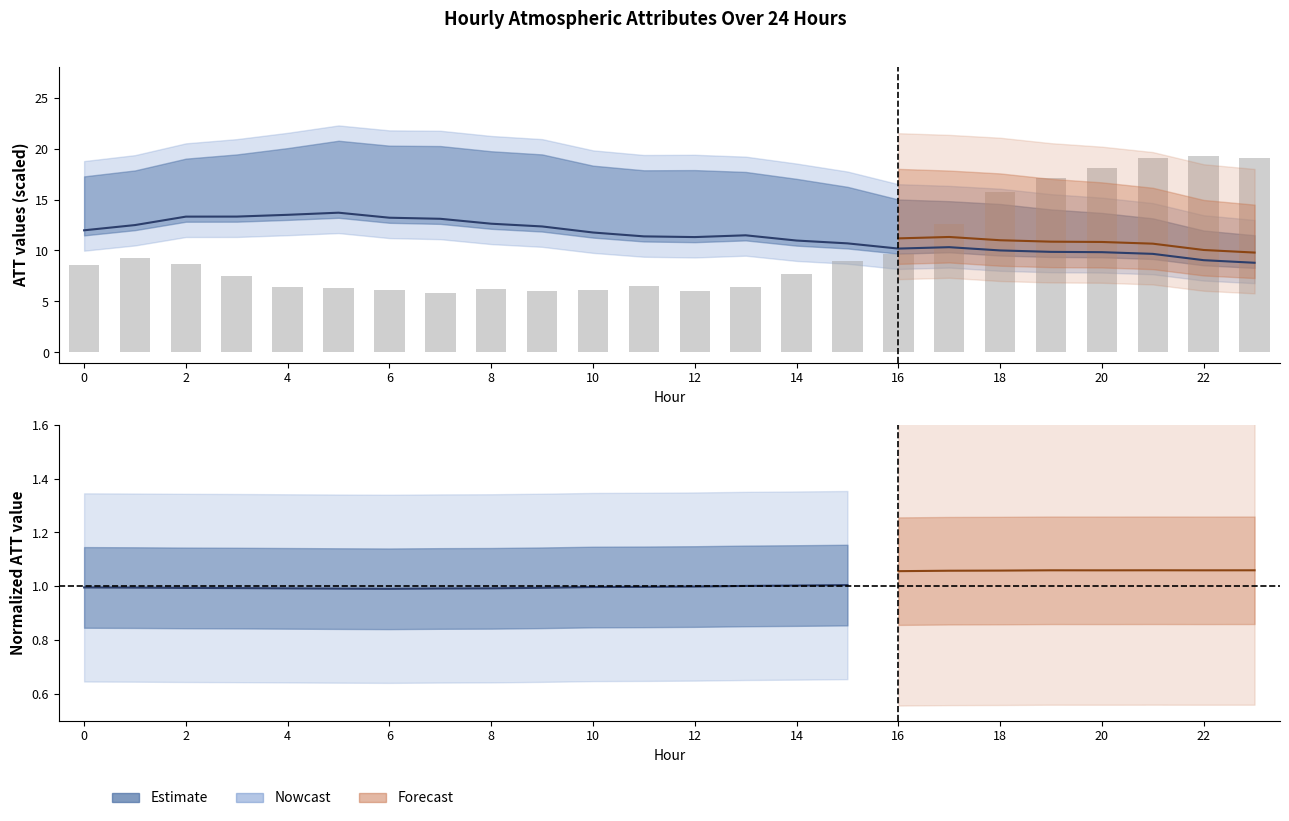

Between 23 and 16, which is larger?

16